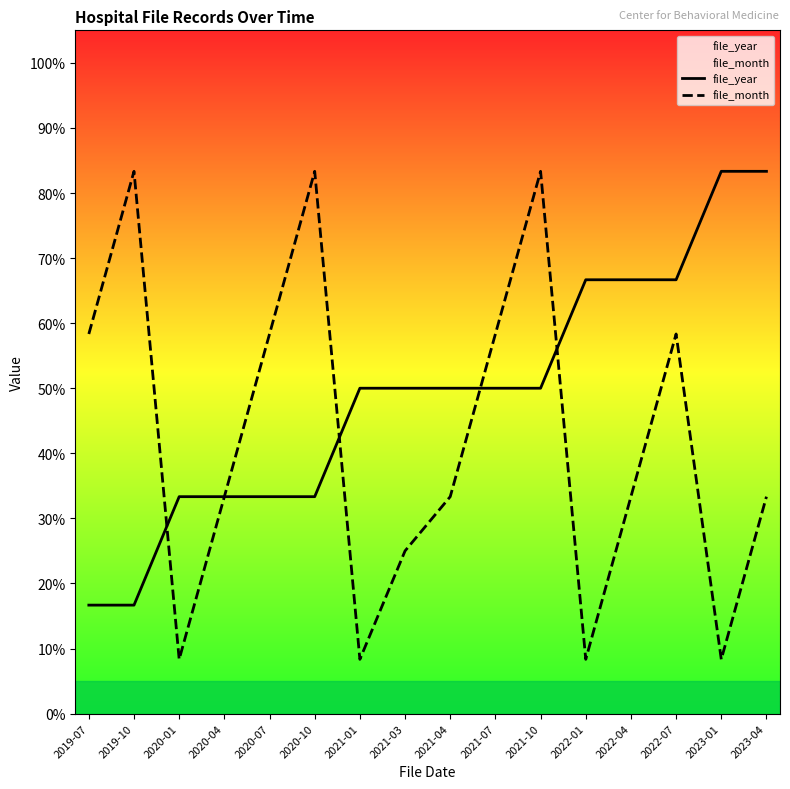

What is the difference between the second highest and second lowest values in the file_year series?

66.7